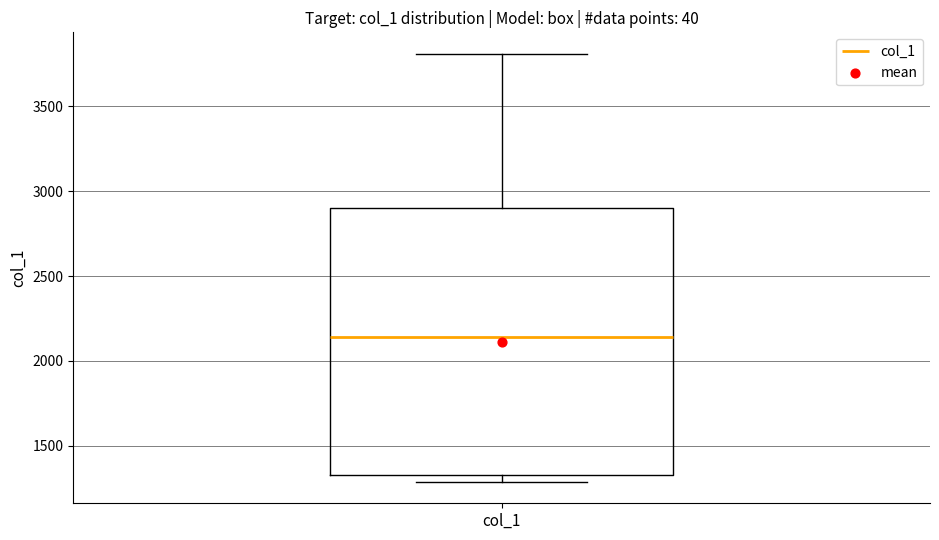

Transcribe this box plot: give where the median line is, the range the box spans, and where the two whiskers end, as read against the y-axis. The values are not printed on the chart, so give them approximately, as read against the axis.

median 2150, box 1350 to 2900, whiskers 1300 to 3800